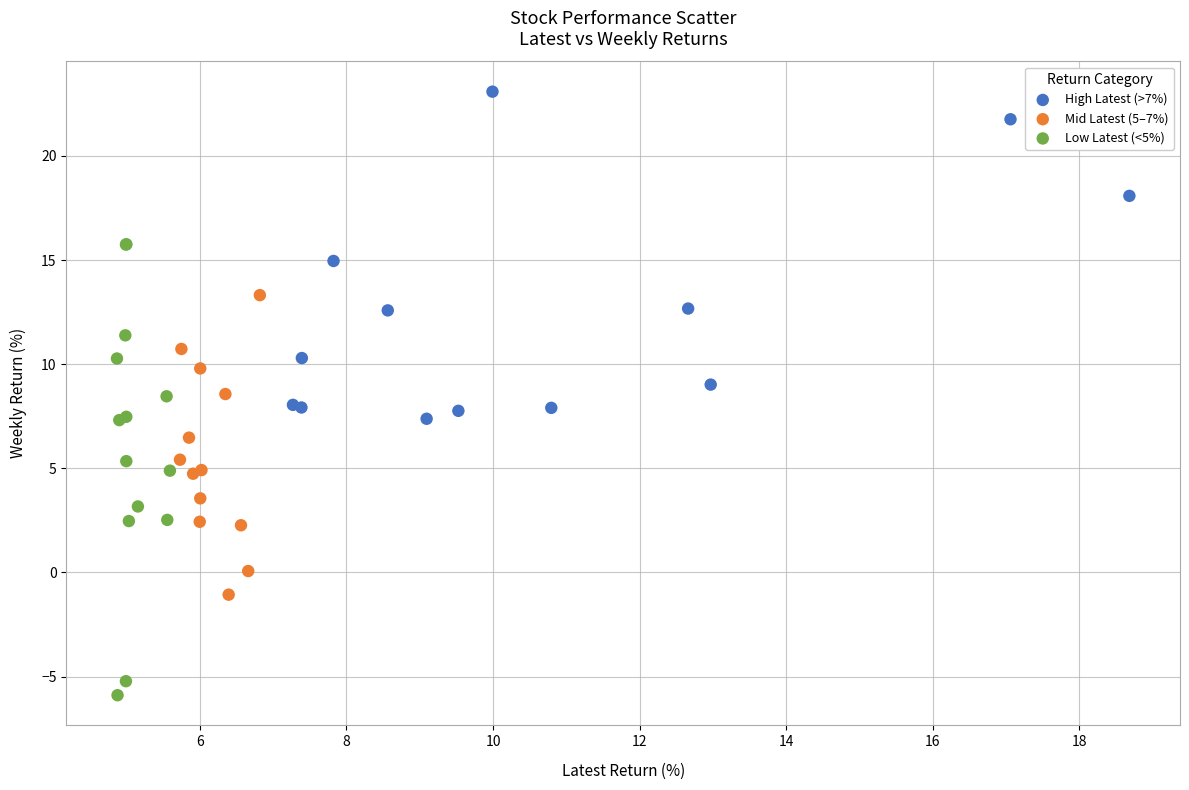

Which series contains the highest Y value?

High Latest (>7%)